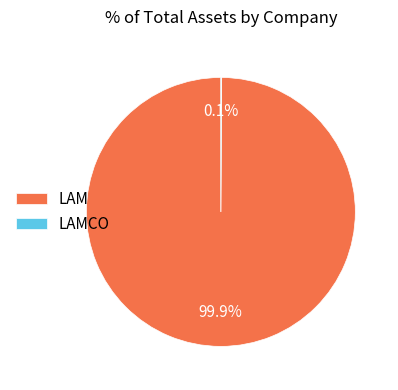

How much of the chart is everything except LAM?

0.1%